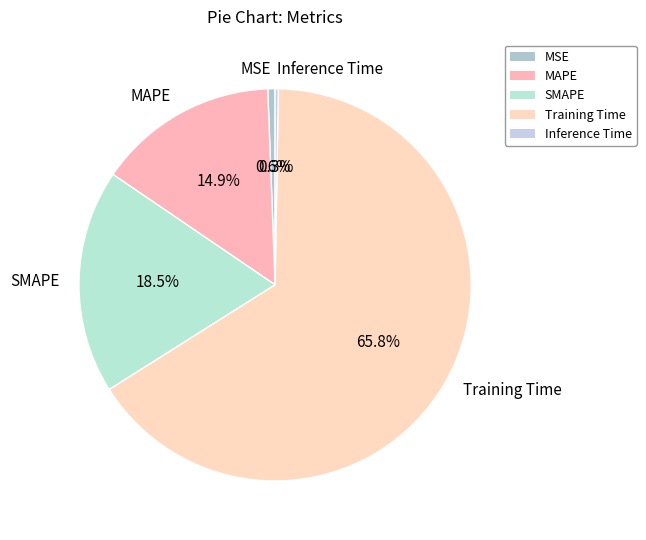

What percentage do Training Time and SMAPE together represent?

84.2%